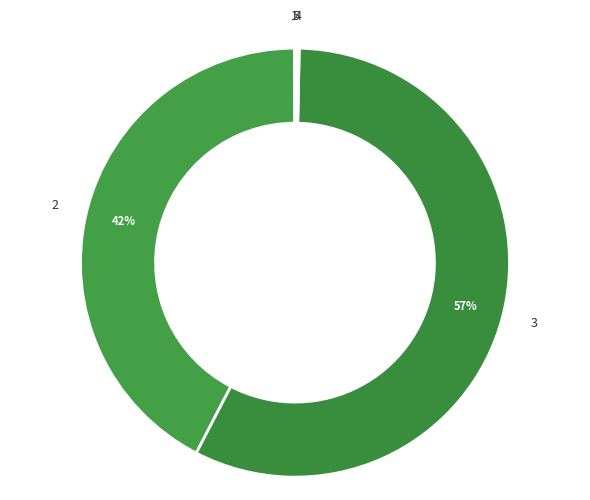

To the nearest percent, what is the average slice percentage?

20%